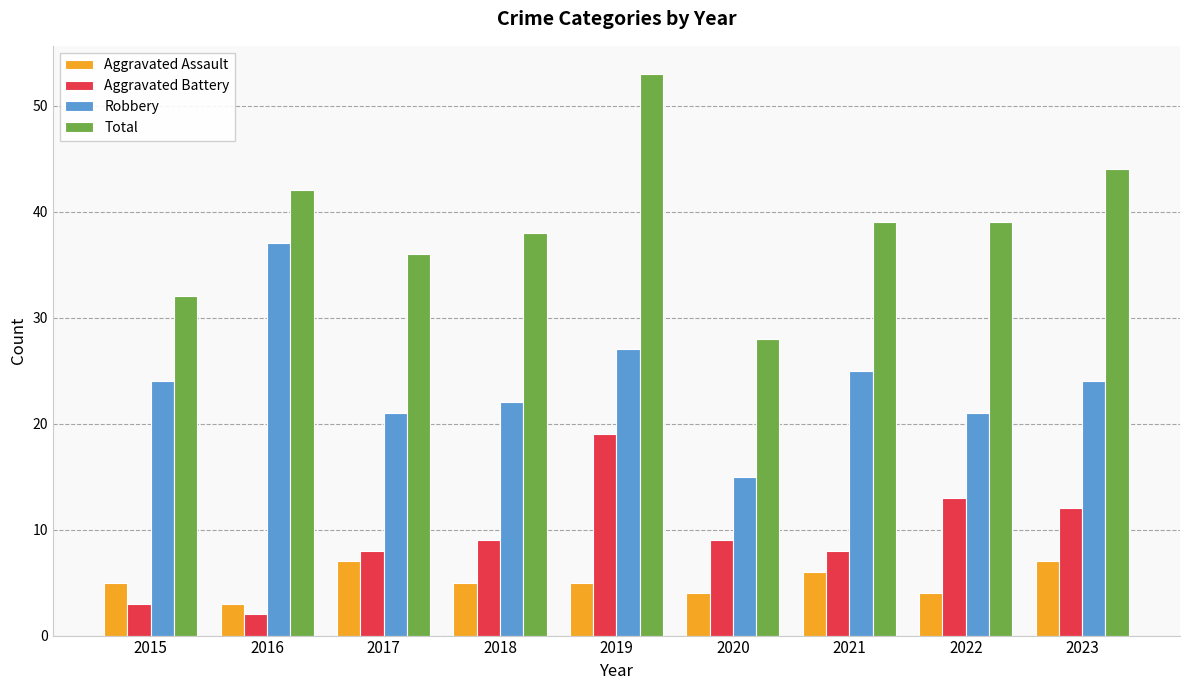

What is the sum of the Total values at 2021 and 2022?

78